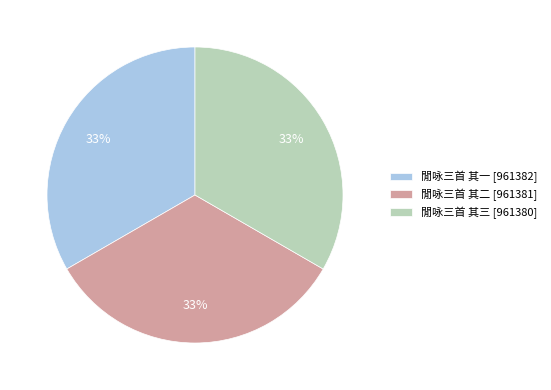

Do 閒咏三首 其一 [961382] and 閒咏三首 其二 [961381] together represent more than half of the pie?

Yes